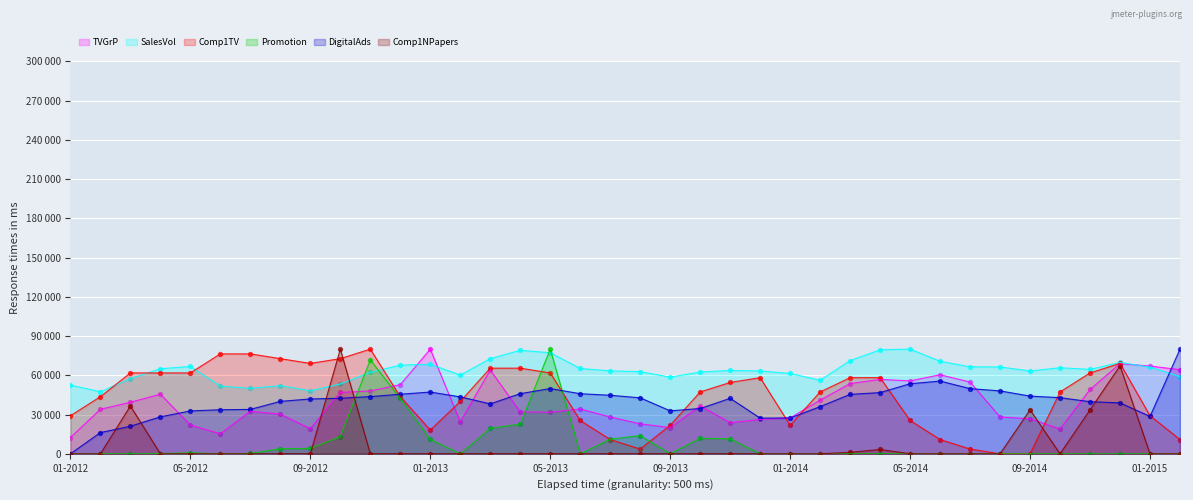

What is the total value across all series at 06-2012?

177111.7